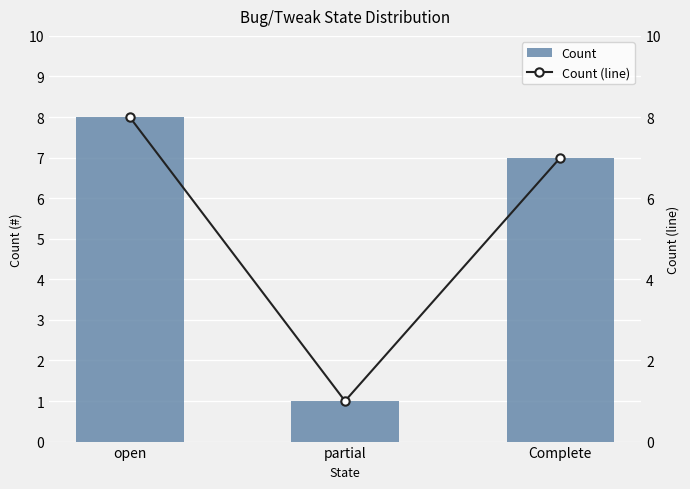

What are all the series names shown in the legend?

Count, Count (line)